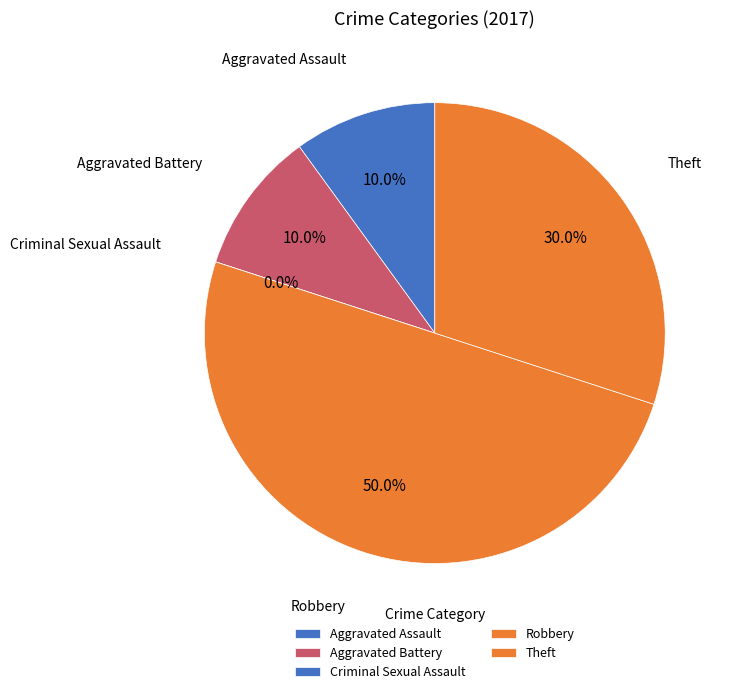

What percentage is NOT represented by Aggravated Battery?

90.0%